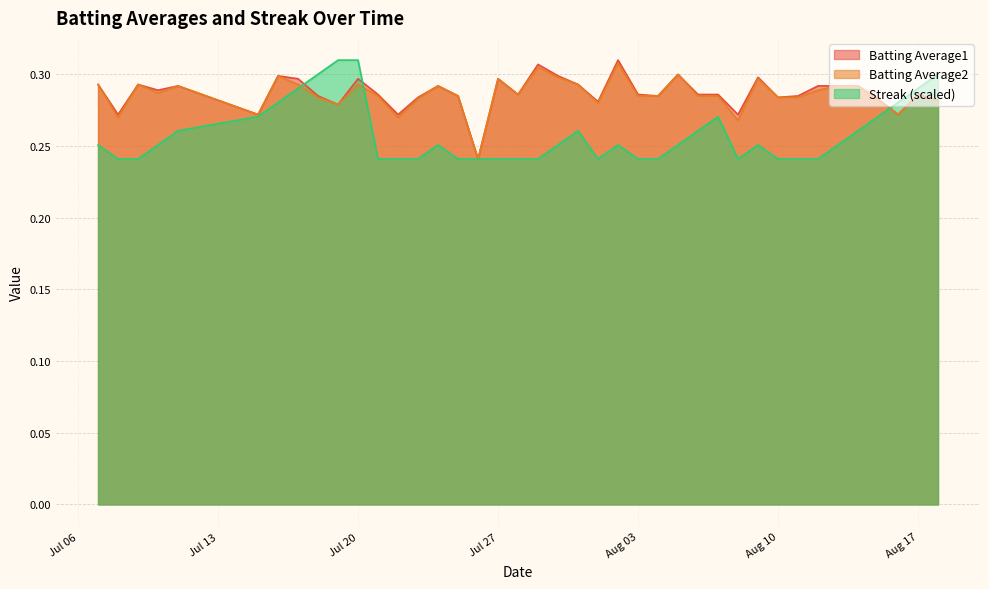

What position from the right is 2010-08-06?

13